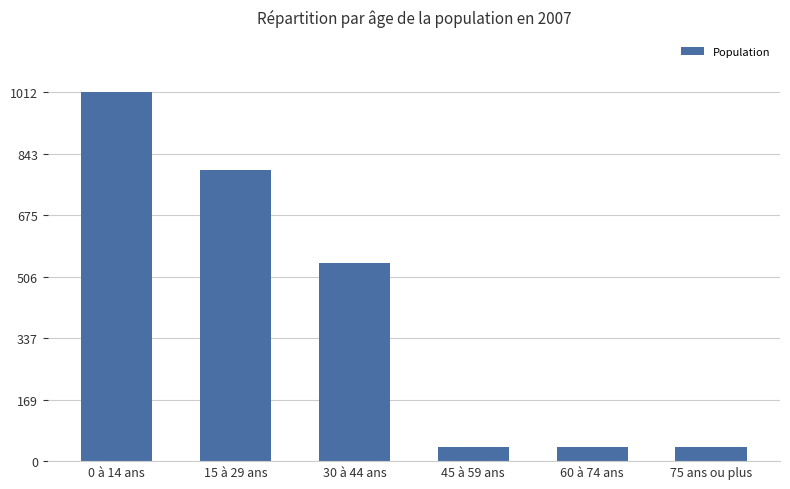

What is the greatest value displayed?

1012